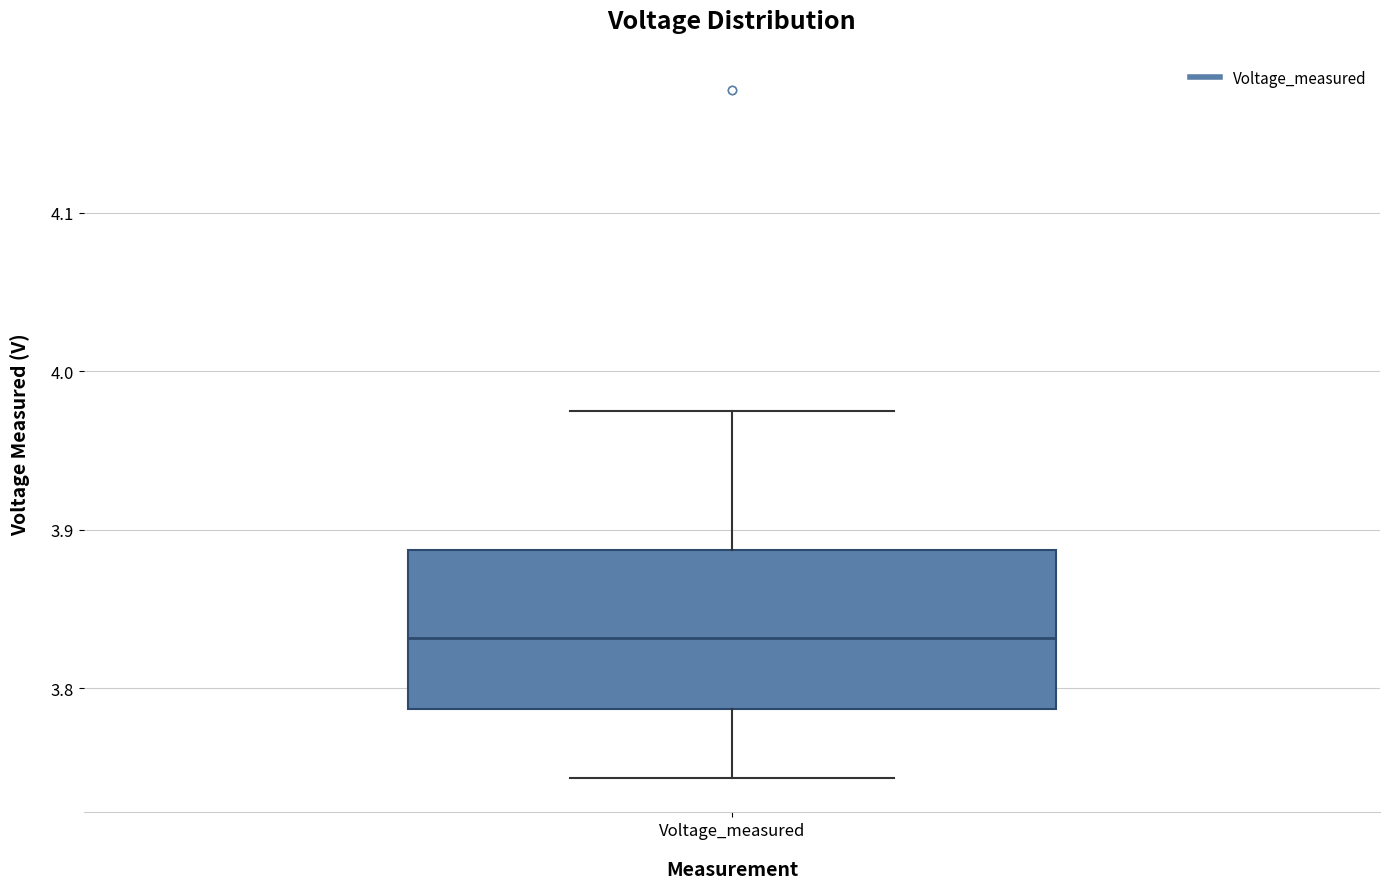

Where does the lower whisker of the box for Voltage_measured end on the y-axis? The values are not printed on the chart, so give them approximately, as read against the axis.

3.74